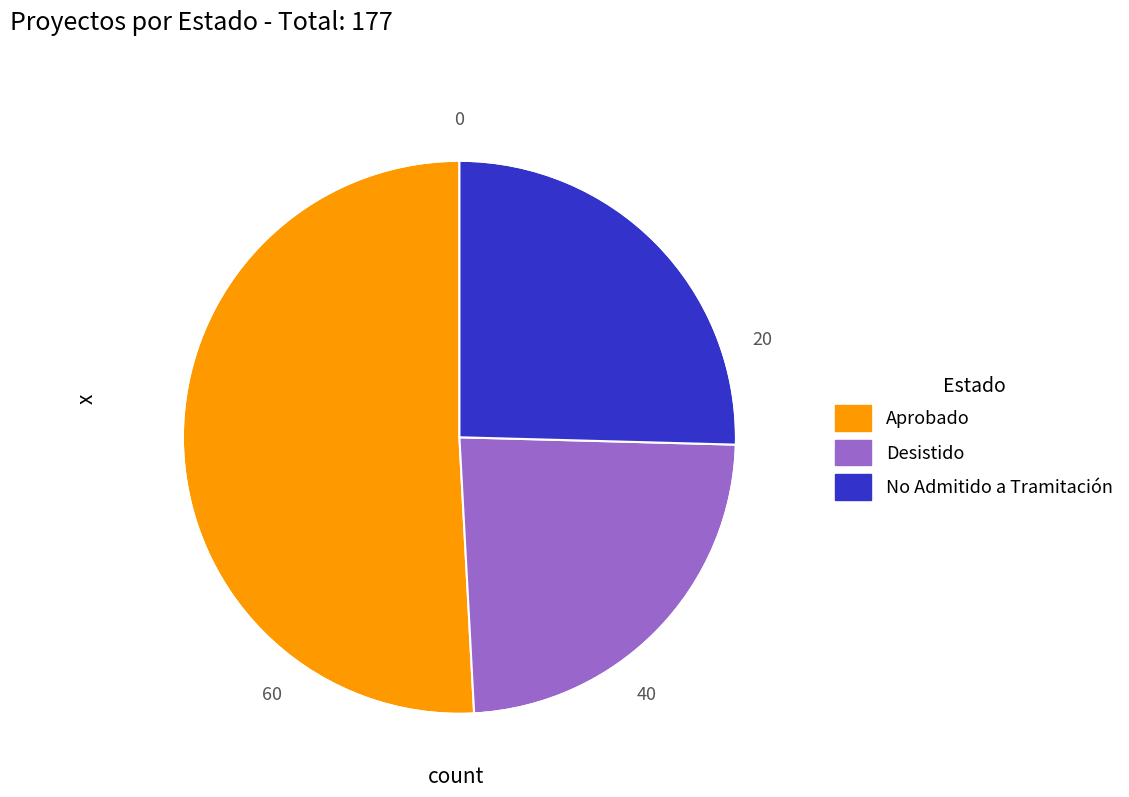

The No Admitido a Tramitación slice represents 12% of the pie. True or false?

False